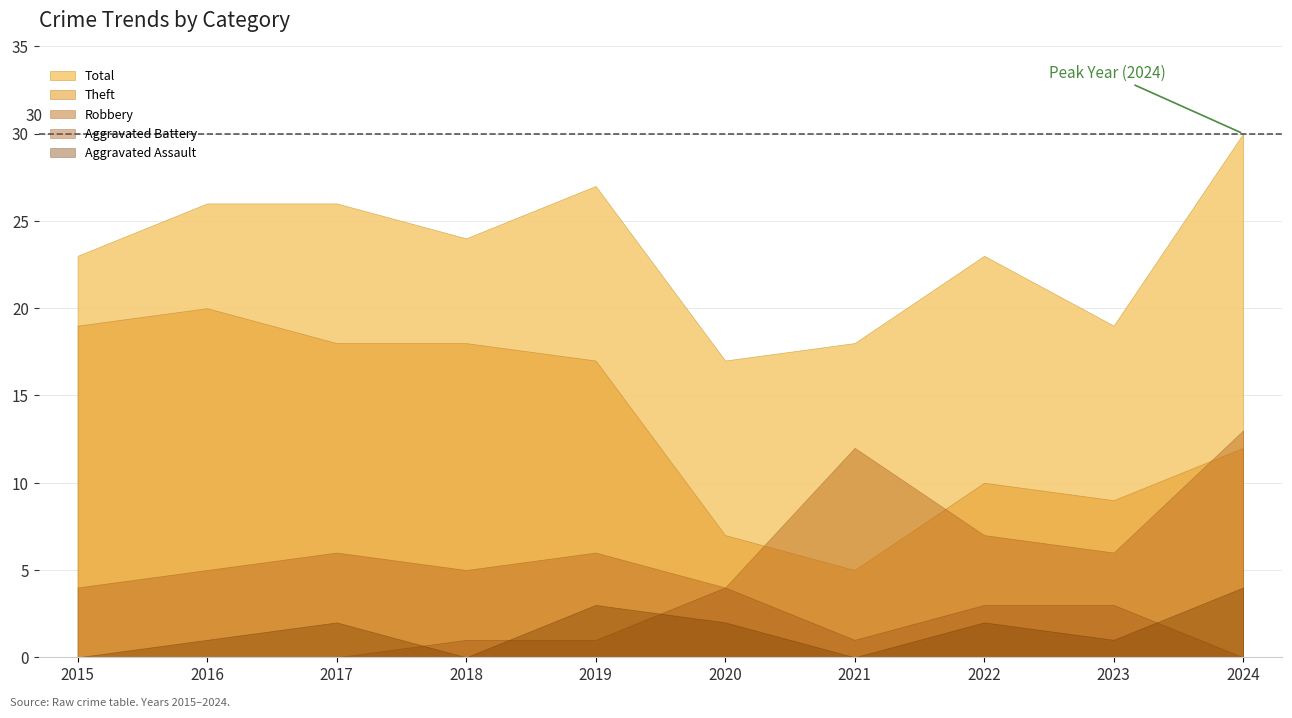

How many categories are shown in the chart?

10